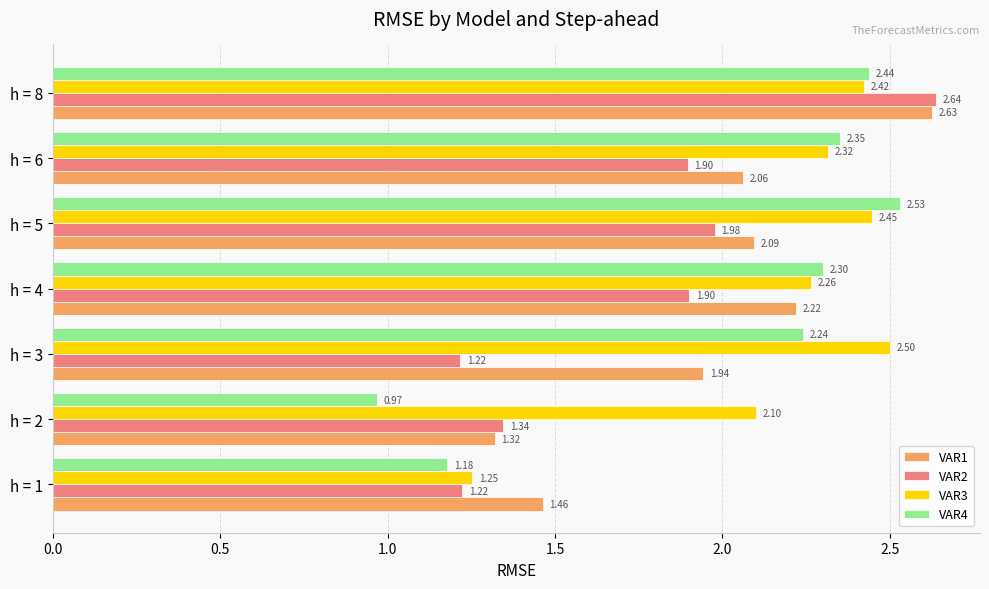

Is the value of VAR1 at h = 3 greater than the value of VAR2 at h = 1?

Yes